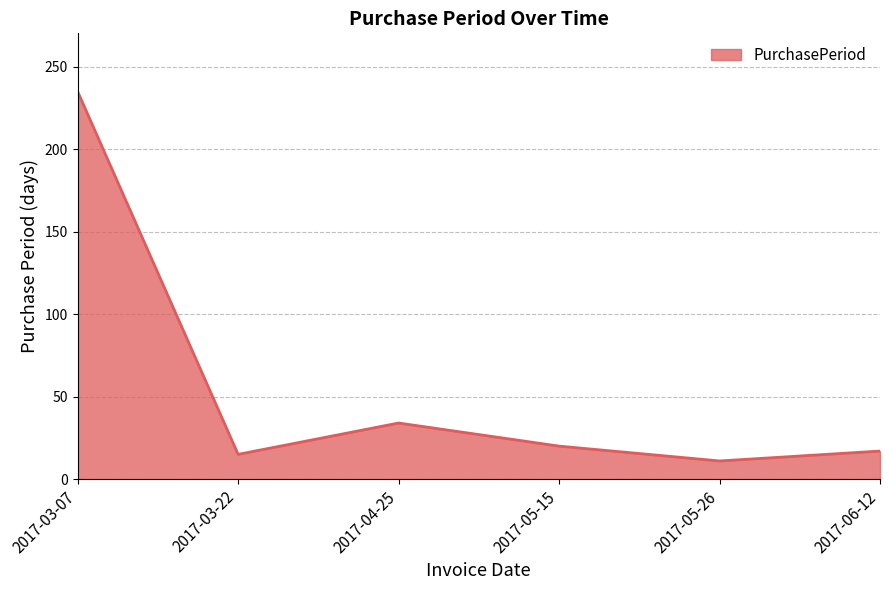

What is the sum of all values?

332